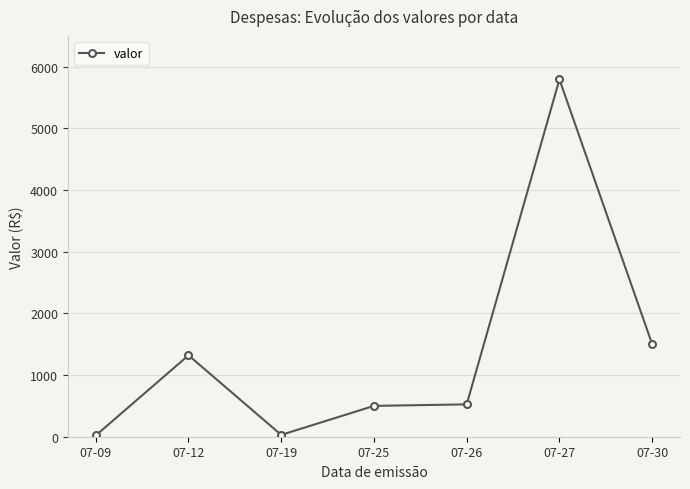

What is the minimum value shown in the chart?

20.0